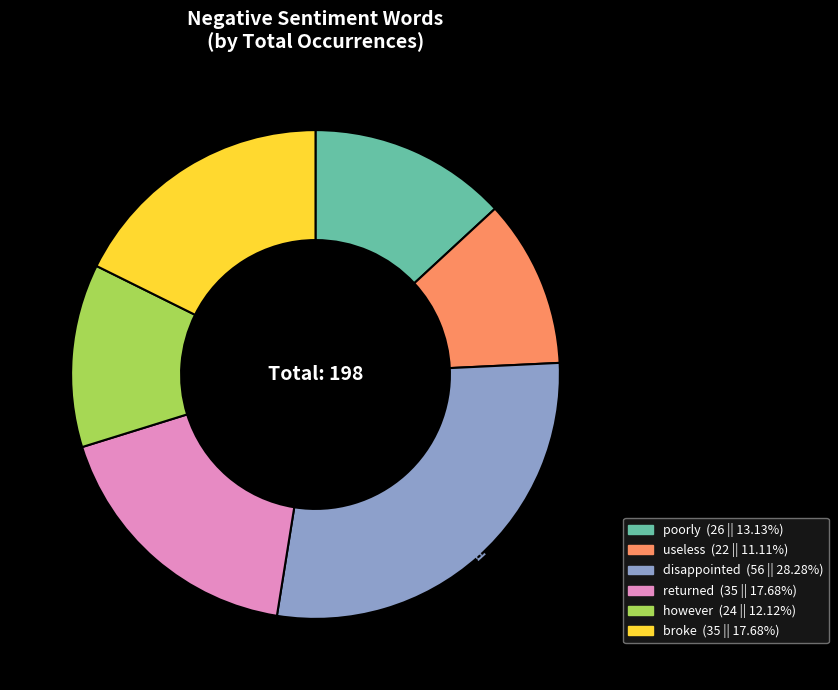

What is the largest slice in the pie chart?

disappointed